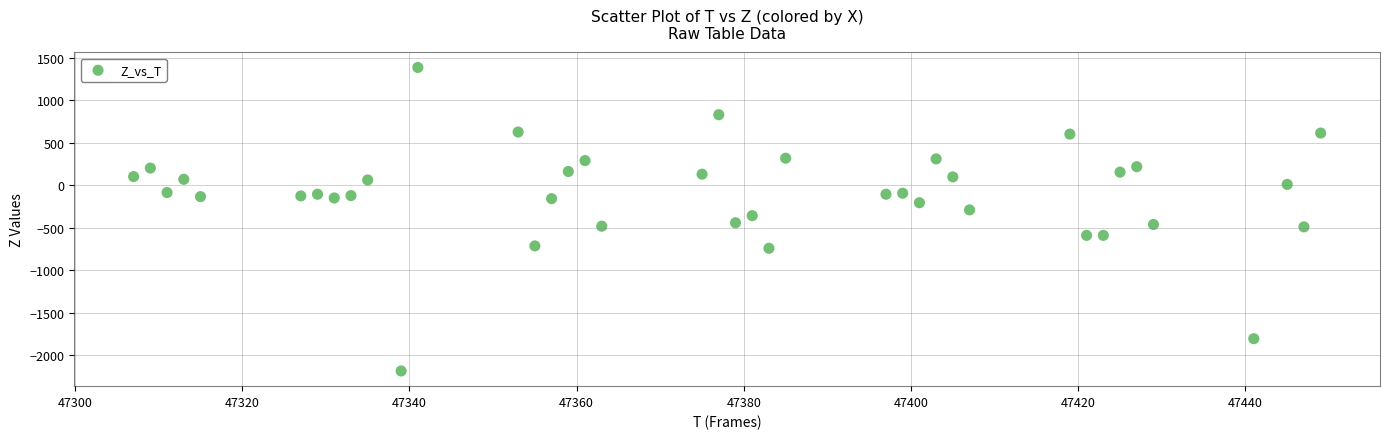

What is the range of X values (max minus min)?

142